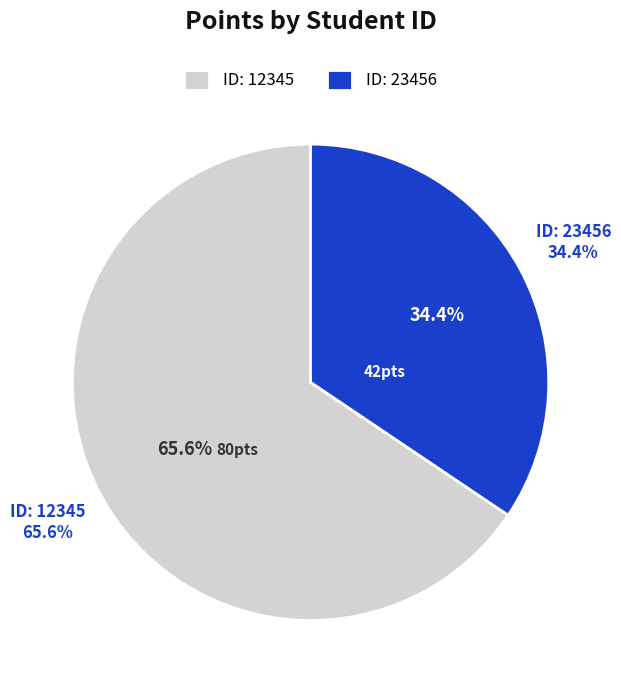

What percentage is the 23456 slice, to the nearest percent?

34%